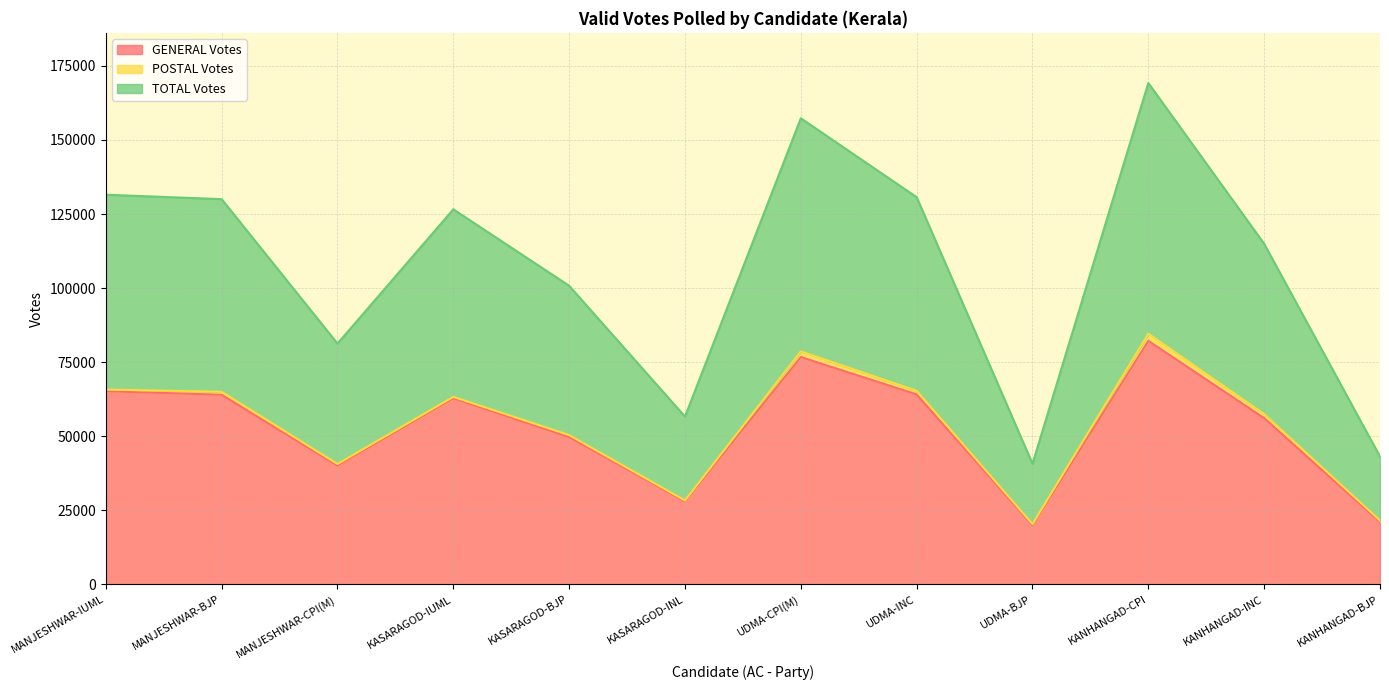

List the labels in order of GENERAL Votes value, smallest first.

UDMA-BJP, KANHANGAD-BJP, KASARAGOD-INL, MANJESHWAR-CPI(M), KASARAGOD-BJP, KANHANGAD-INC, KASARAGOD-IUML, MANJESHWAR-BJP, UDMA-INC, MANJESHWAR-IUML, UDMA-CPI(M), KANHANGAD-CPI